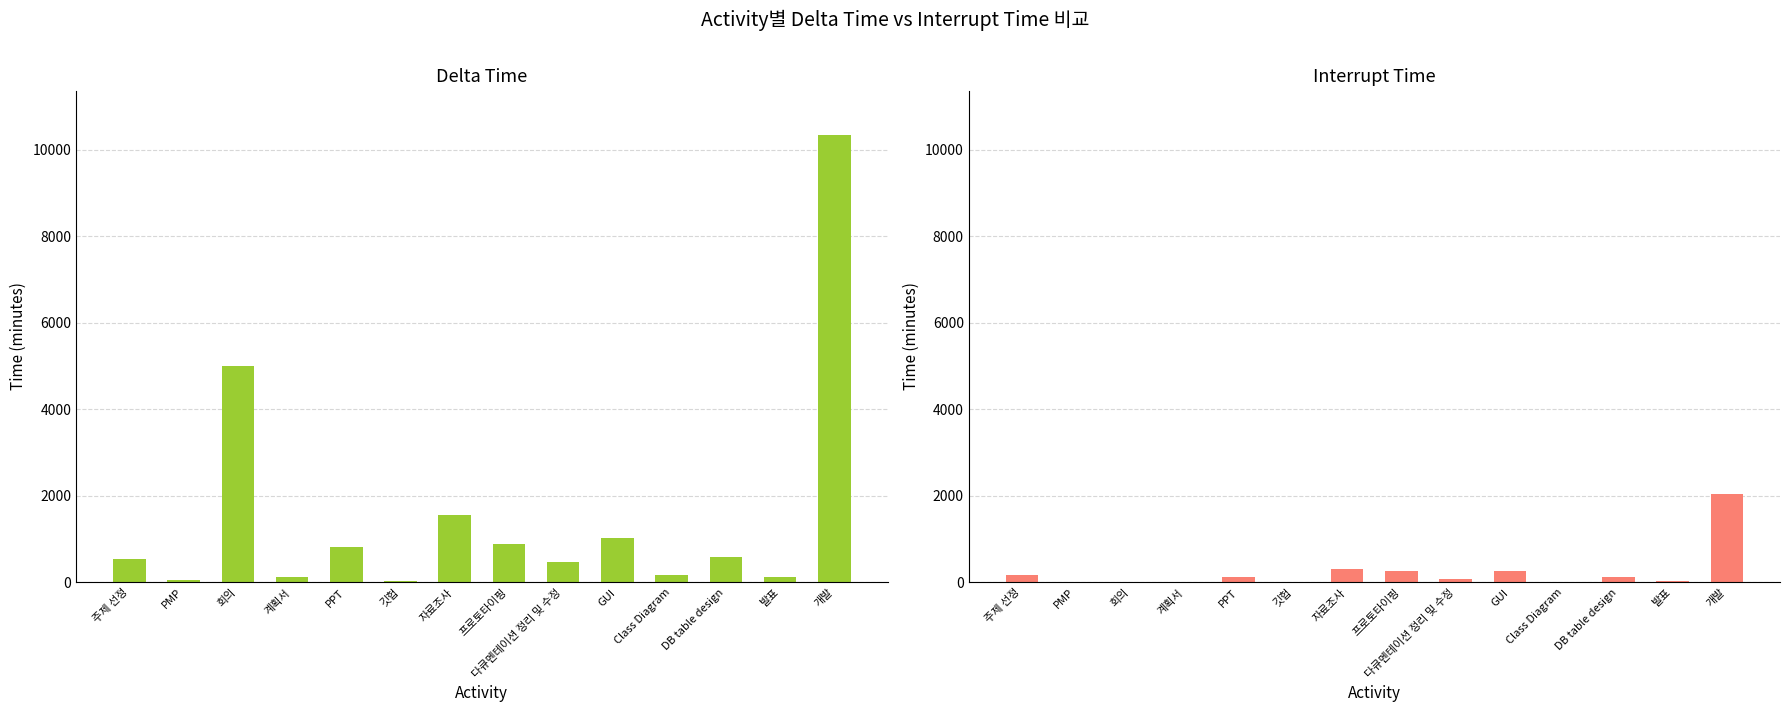

What is the maximum value shown in the chart?

10340